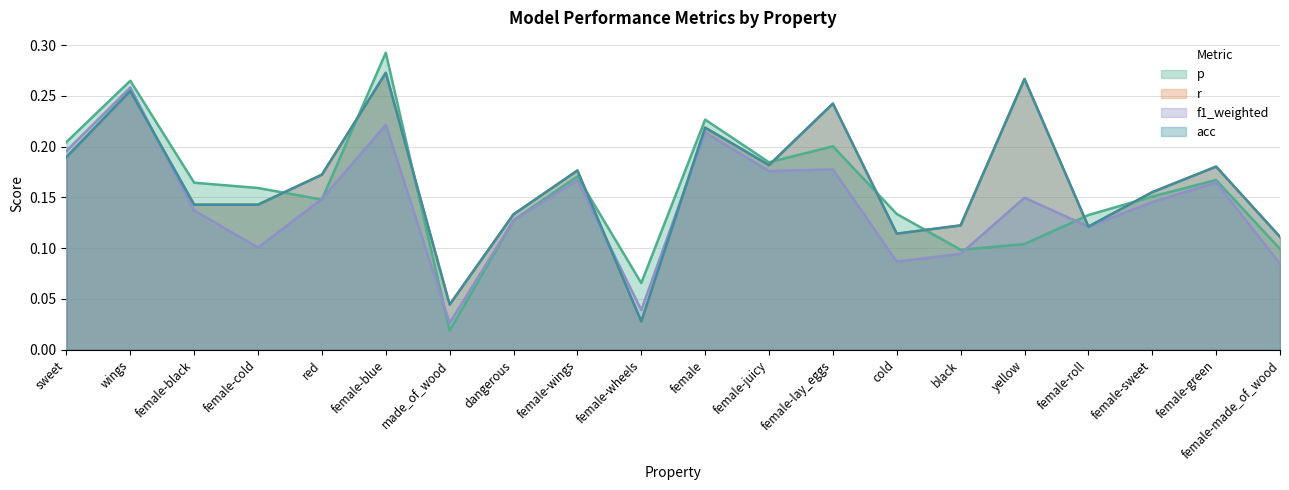

After their last crossing, which series has the higher values: p or r?

r